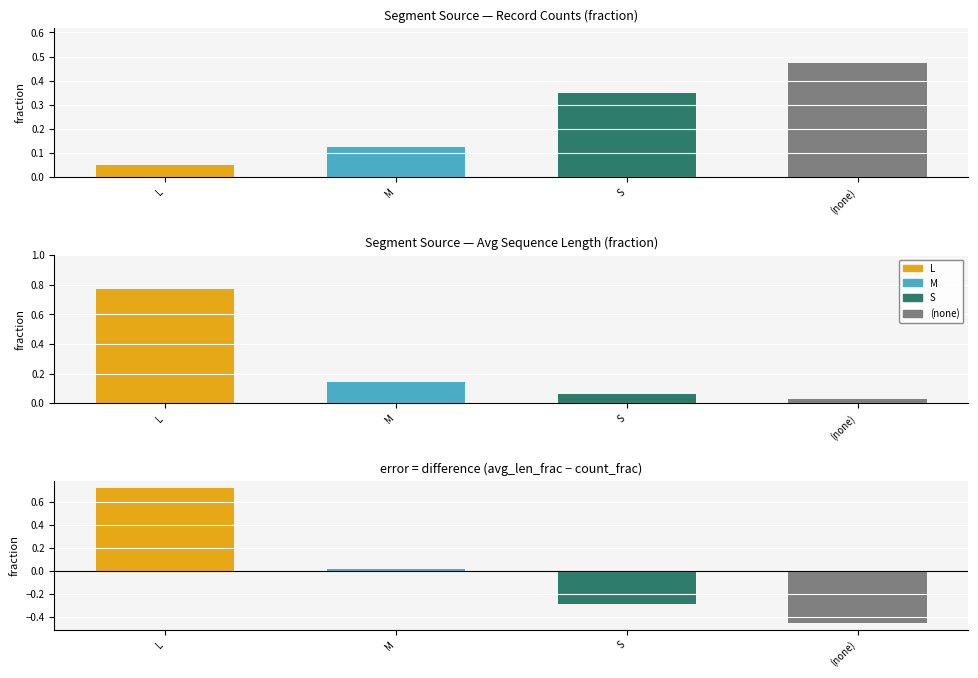

Are the bars grouped side by side (vs. stacked)?

No